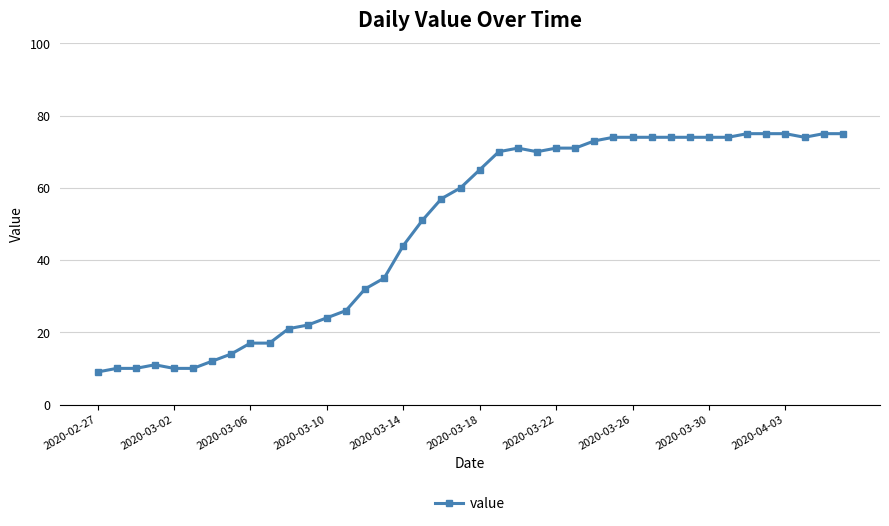

What is the value of the 33rd point from the left?

74